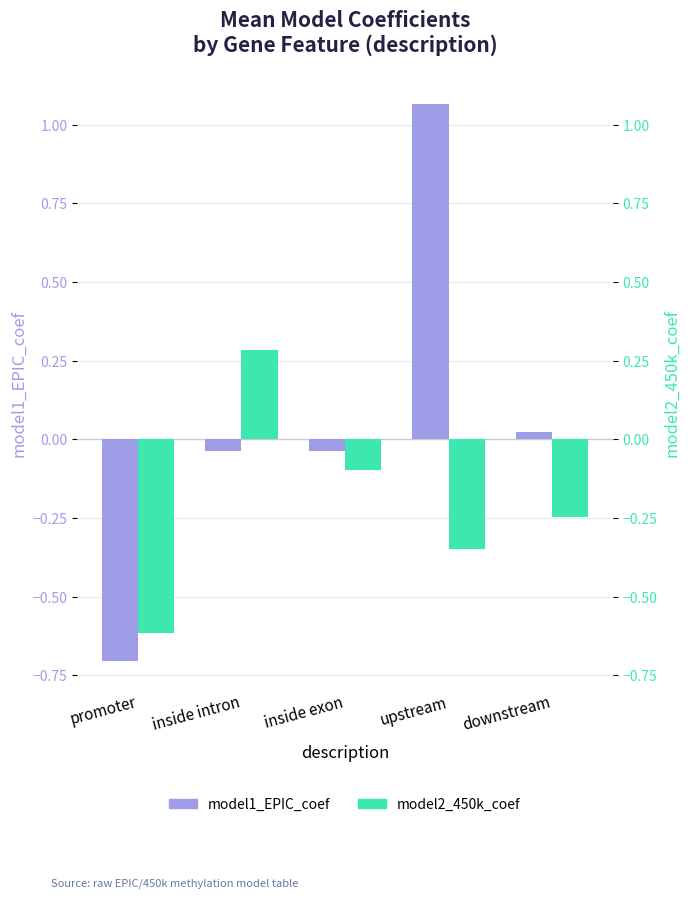

Rank the series by their average value, from lowest to highest.

model2_450k_coef, model1_EPIC_coef